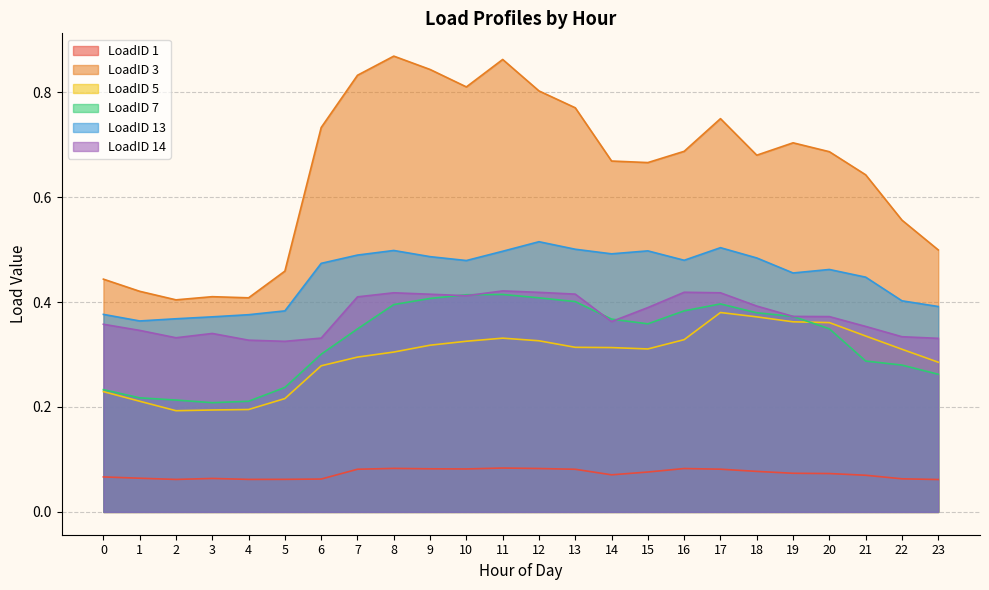

Where is the first local minimum for LoadID 1?

2